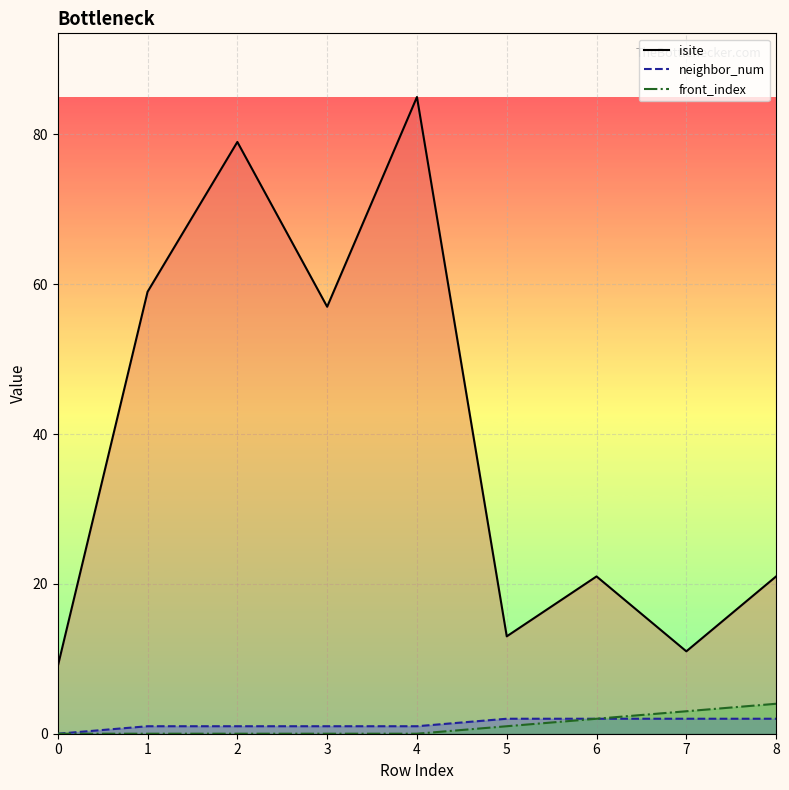

Between 0 and 6, which series saw the biggest shift?

isite